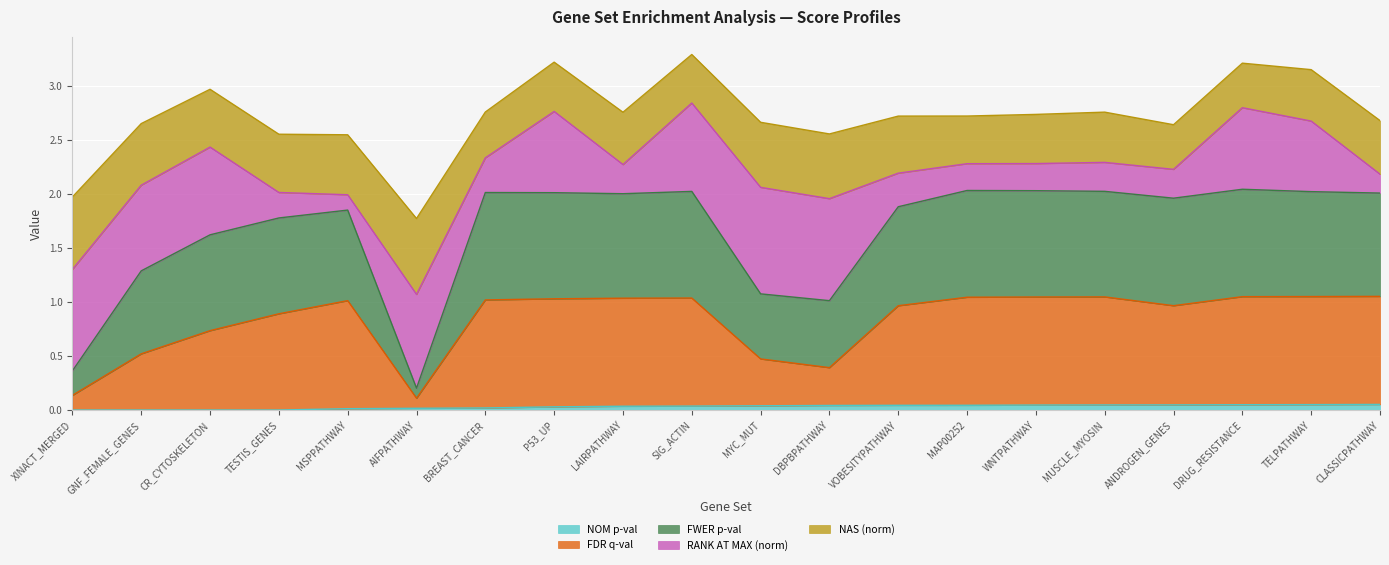

The value of NOM p-val at CR_CYTOSKELETON is 0.0. True or false?

True